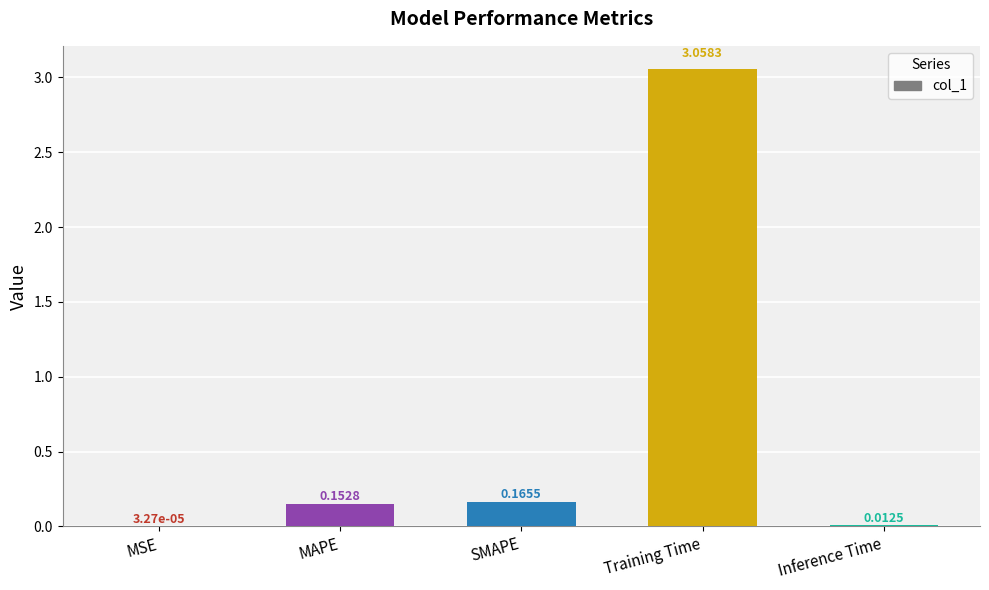

What is the change in value from SMAPE to Training Time?

+2.9